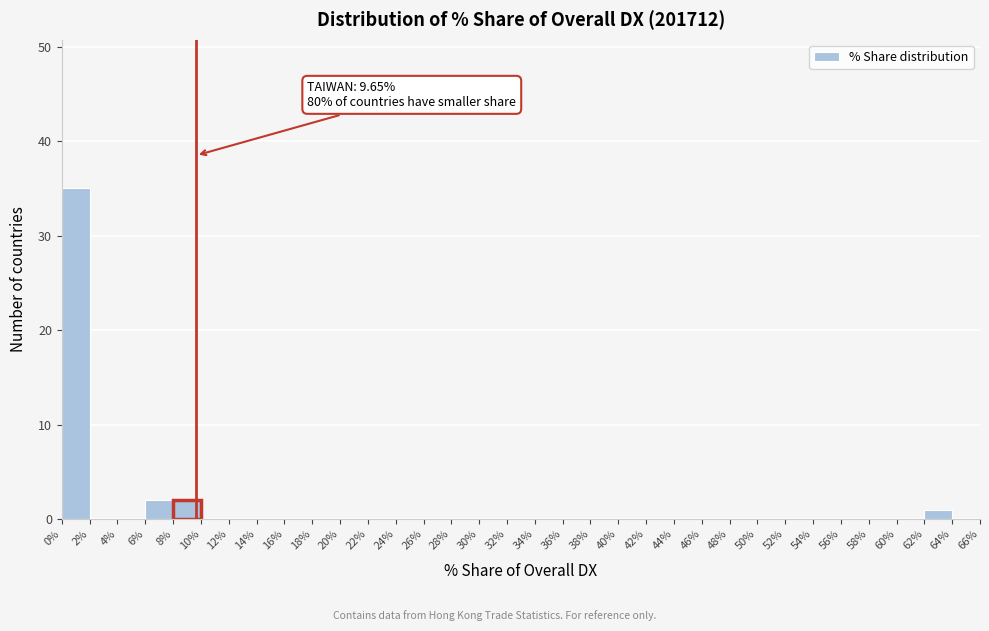

Over which range of the x-axis is the bar tallest?

0% to 2%